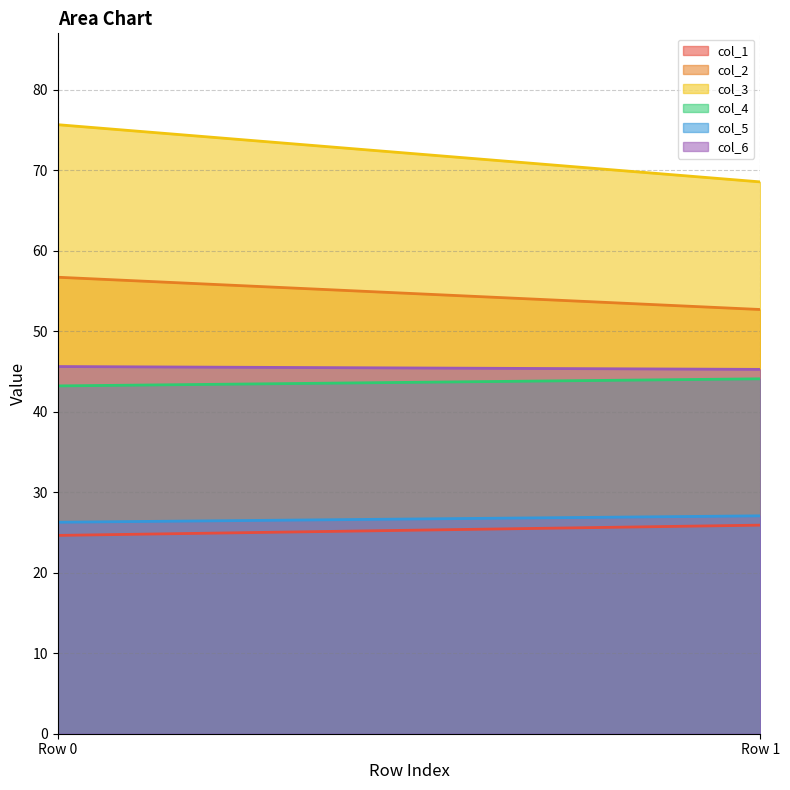

The col_3 series shows 68.6 at Row 1. True or false?

True